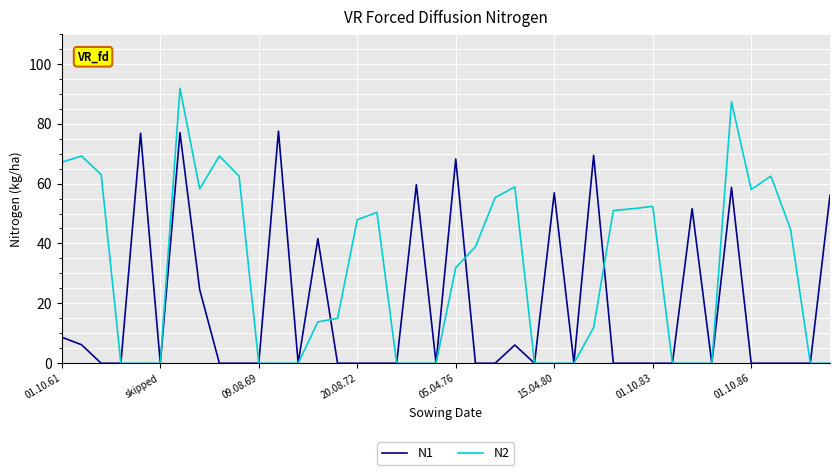

What is the highest value of the N2 series?

91.8